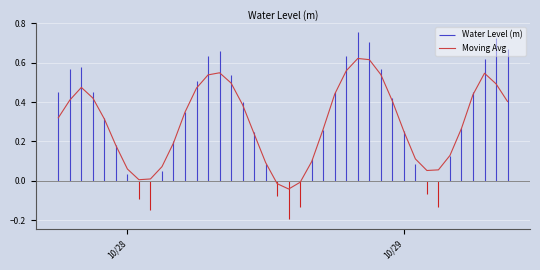

How many interior local valleys (lower than both neighbors) does the data have?

3